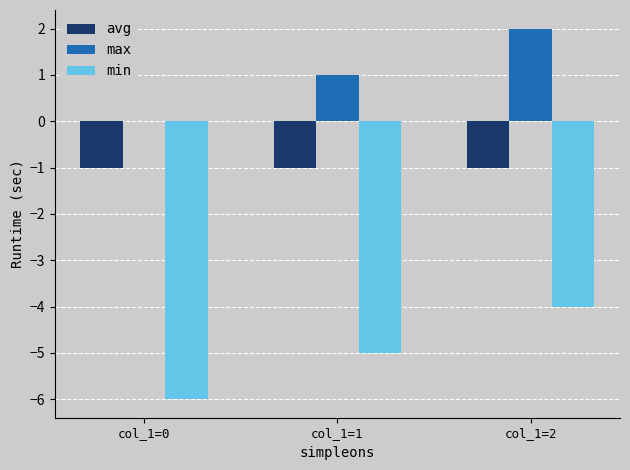

At which label does min reach its peak?

col_1=2